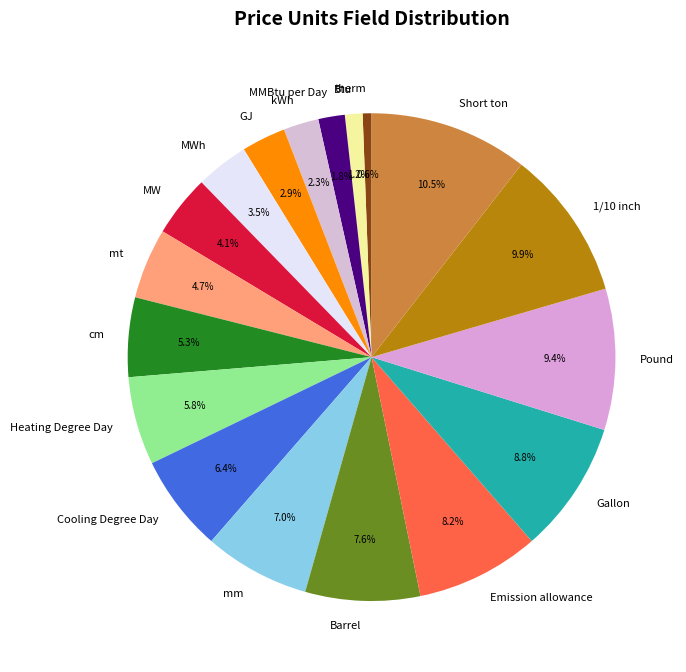

To the nearest percent, what is the combined percentage of MWh and kWh?

6%